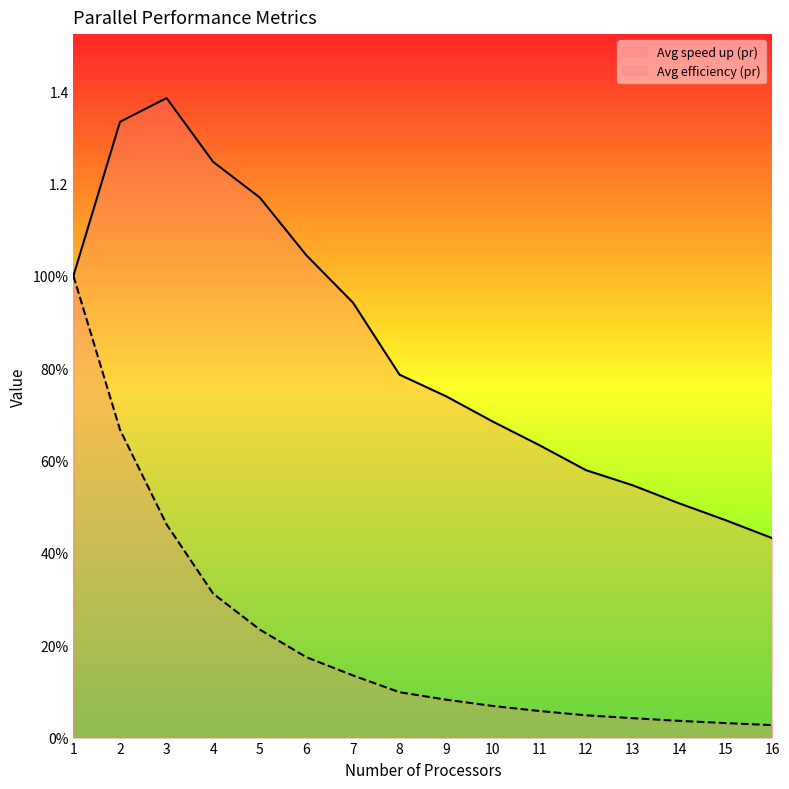

Between 4 and 16, which series saw the biggest shift?

Avg speed up (pr)